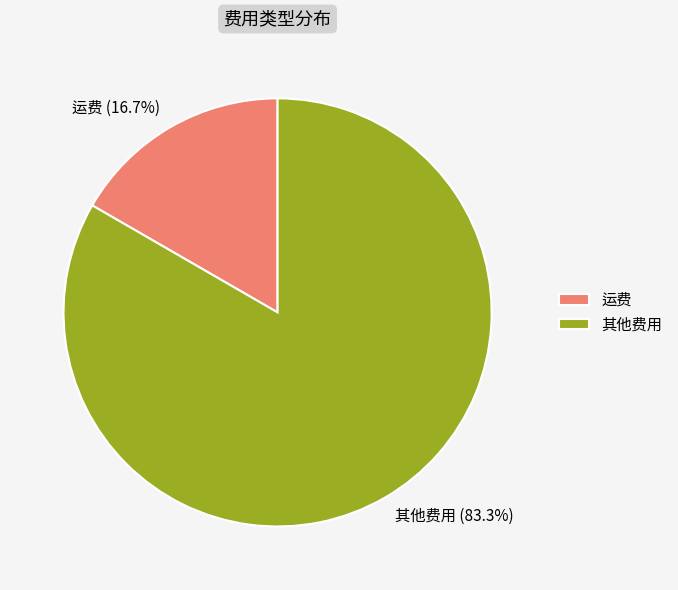

Rank the categories by value from lowest to highest.

运费, 其他费用